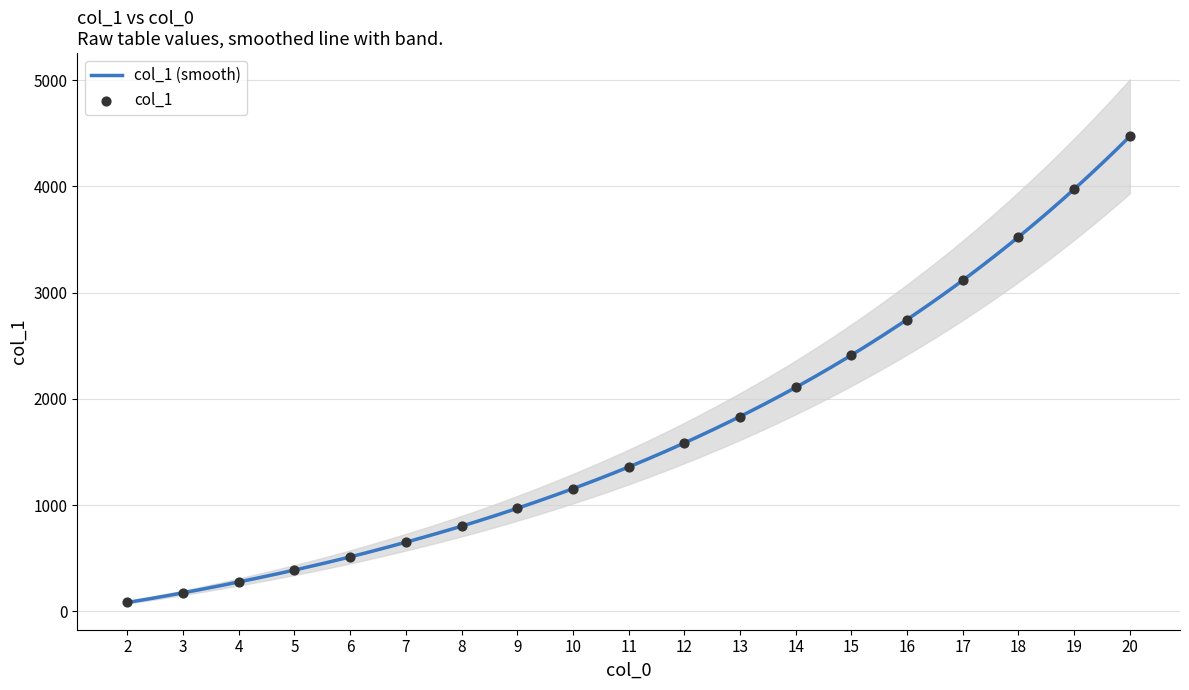

Approximately how many times larger is the value at 8 compared to 4?

2.9